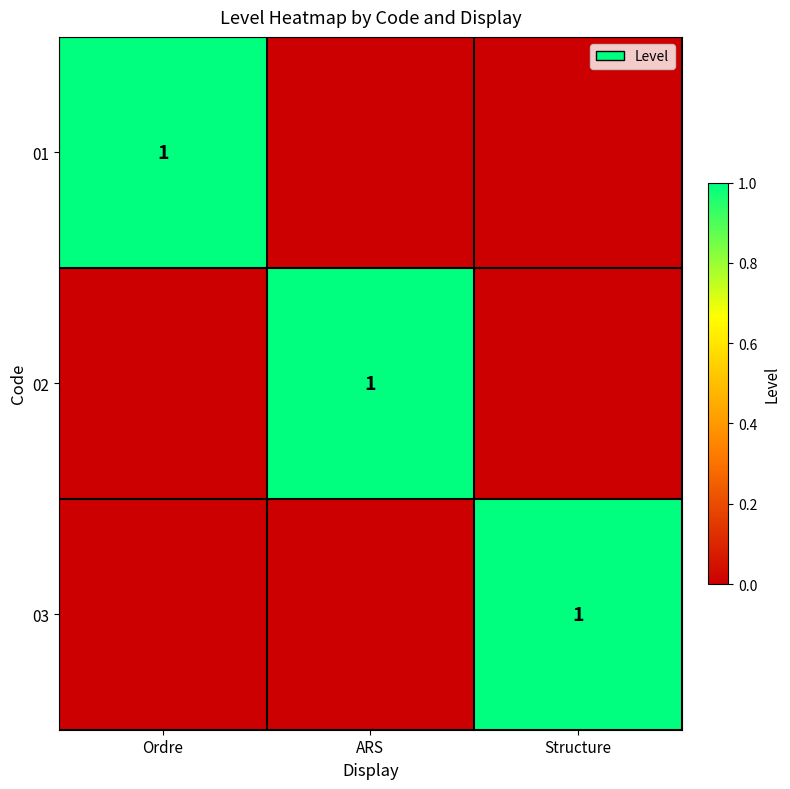

At how many categories does at least one series exceed 0?

3